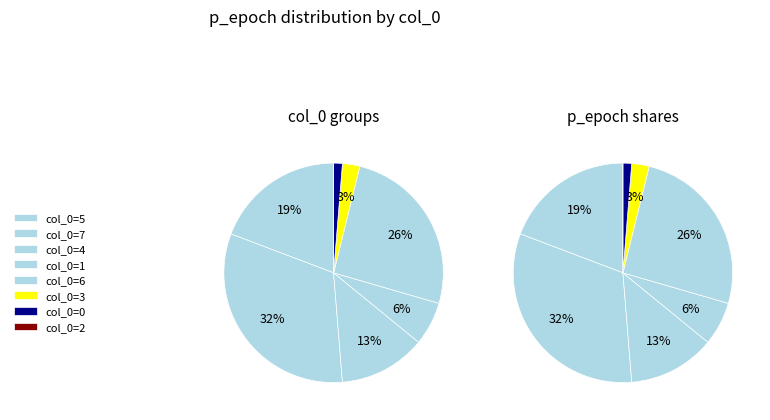

To the nearest percent, what is the average slice percentage?

12%